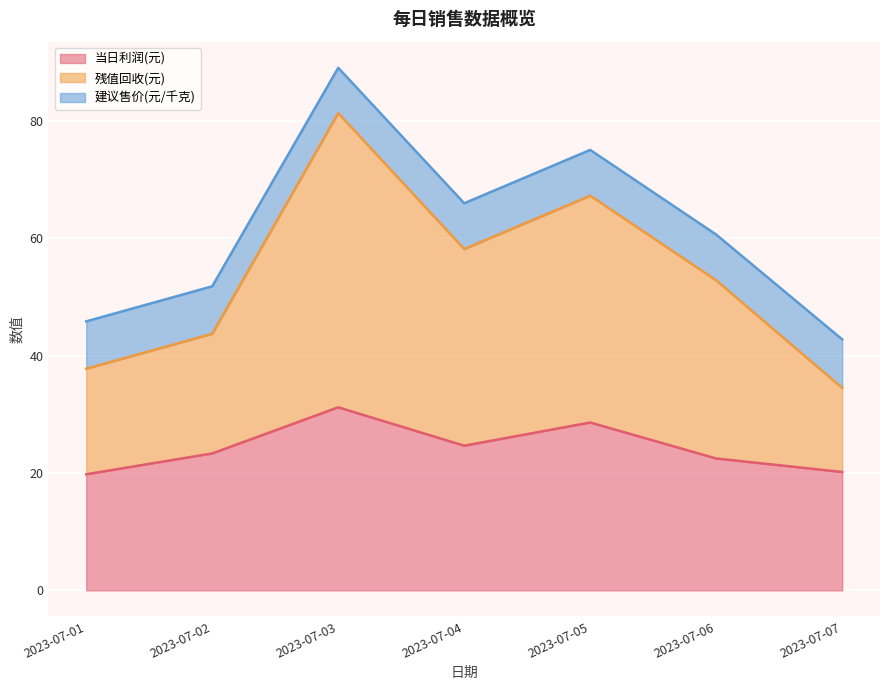

At which category does 残值回收(元) reach its first local peak?

2023-07-03